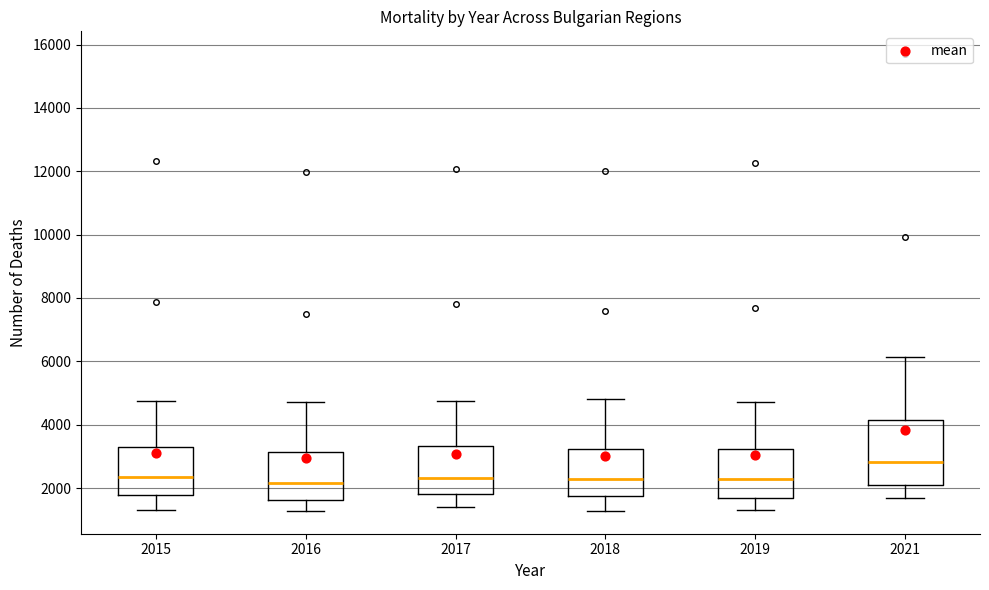

Reading left to right, transcribe this box plot: for each box, give where its median line is, the range the box spans, and where its two whiskers end, as read against the y-axis. The values are not printed on the chart, so give them approximately, as read against the axis.

2015: median 2400, box 1800 to 3400, whiskers 1400 to 4800
2016: median 2200, box 1600 to 3200, whiskers 1200 to 4800
2017: median 2400, box 1800 to 3400, whiskers 1400 to 4800
2018: median 2200, box 1800 to 3200, whiskers 1200 to 4800
2019: median 2200, box 1600 to 3200, whiskers 1400 to 4800
2021: median 2800, box 2000 to 4200, whiskers 1600 to 6200